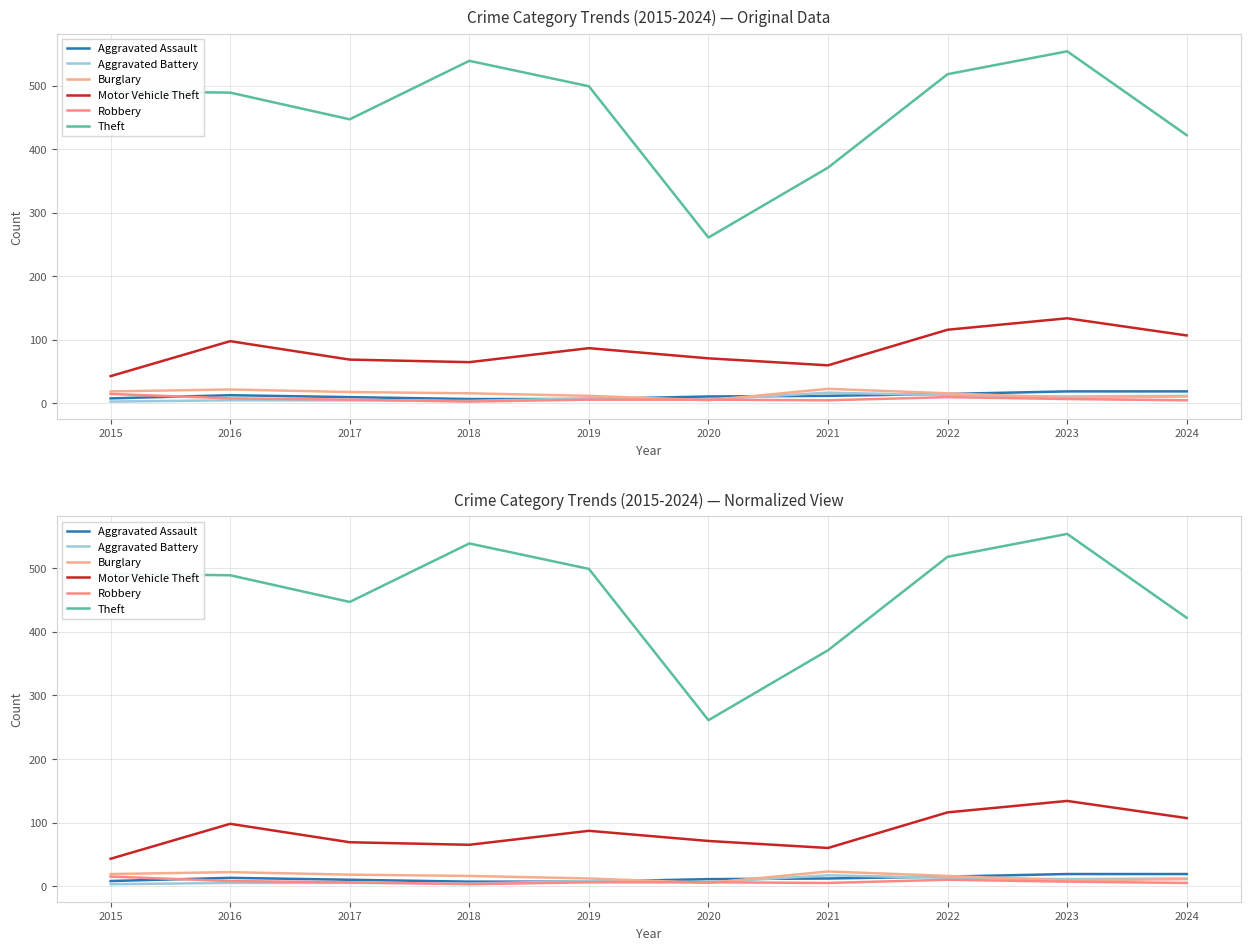

Between 2023 and 2019, which is larger?

2023